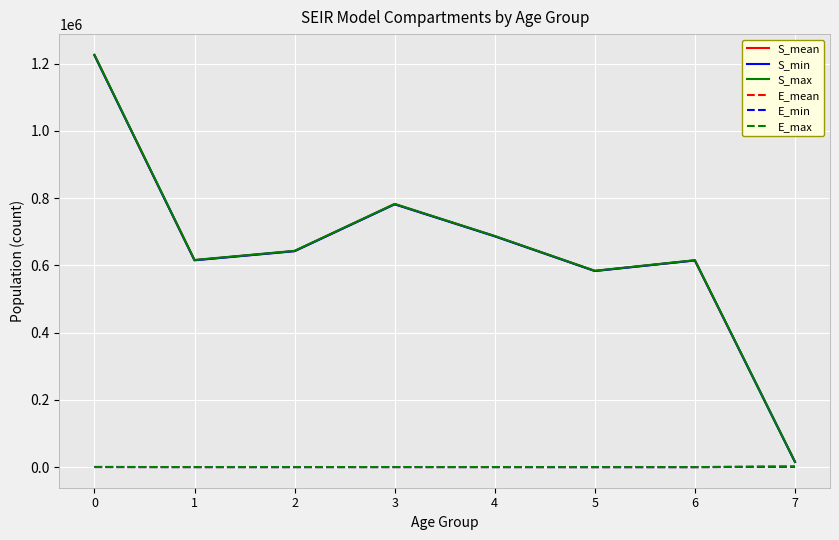

What is the sum of the E_max values at 5 and 1?

532.2